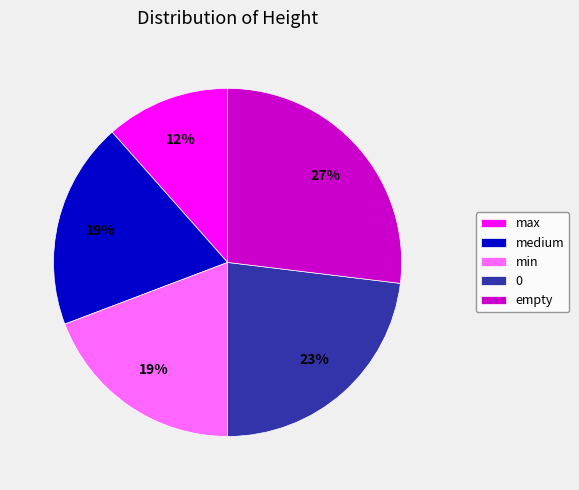

Which category has the biggest portion of the pie?

empty